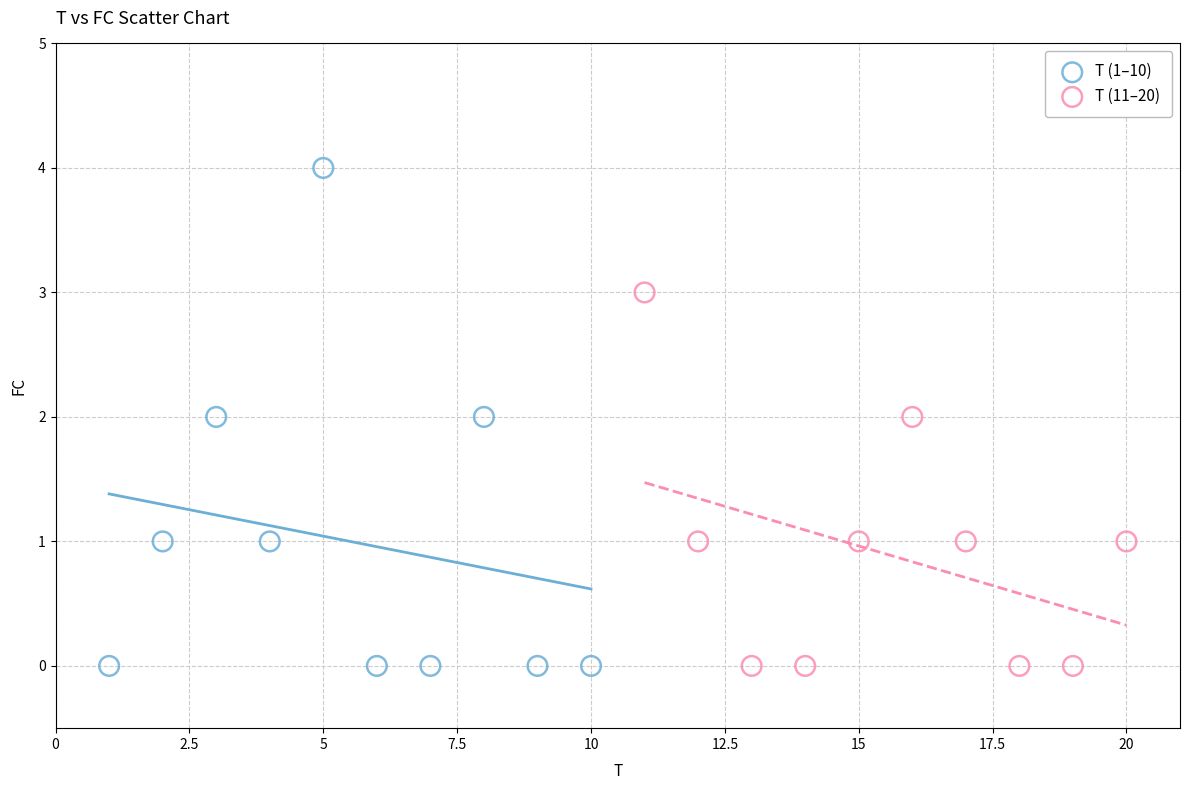

Which series contains the highest Y value?

T (1–10)